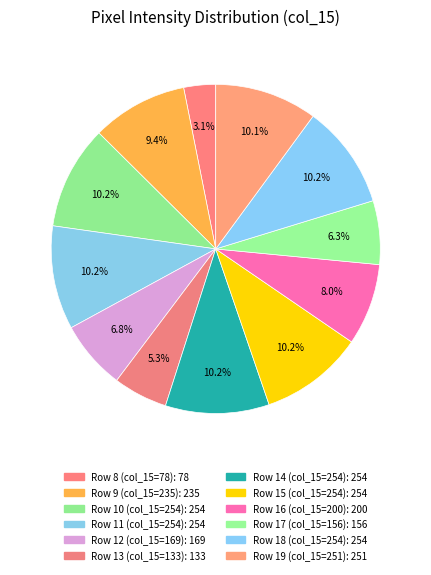

Count the number of slices in the pie.

12